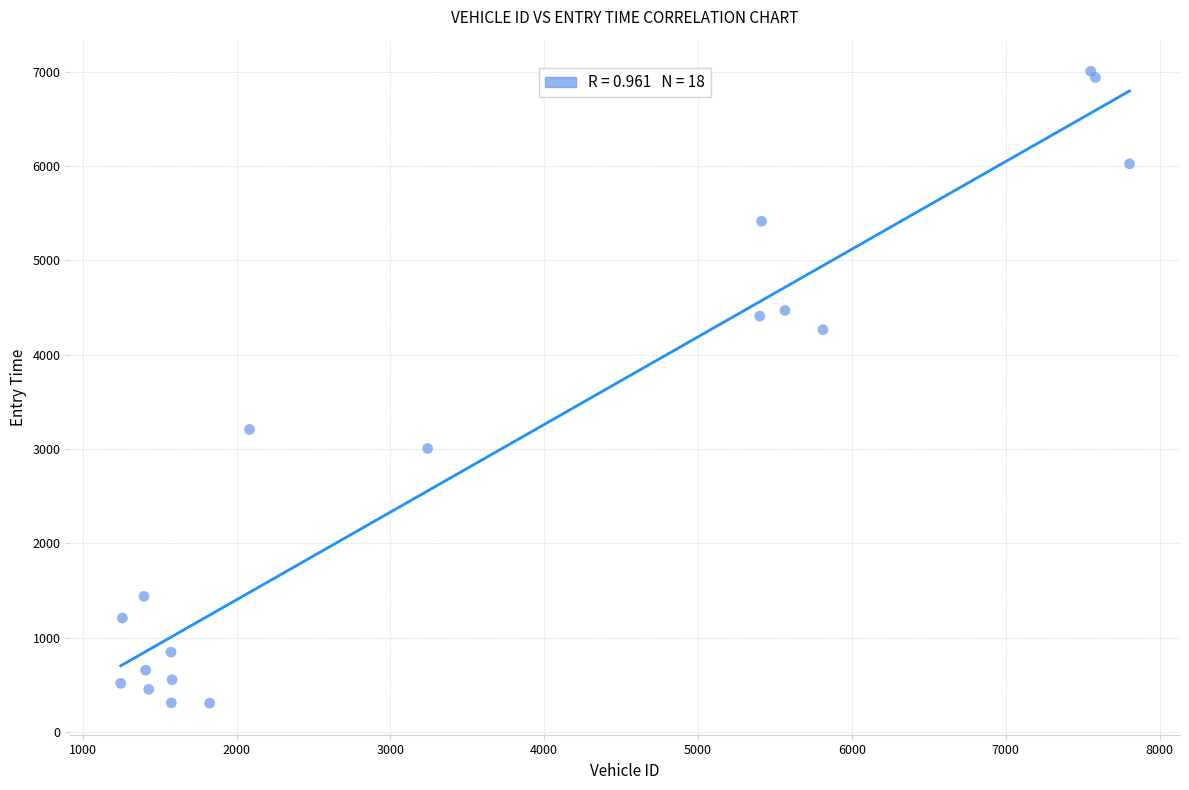

What Y value in the scatter plot is closest to 3654?

3207.4